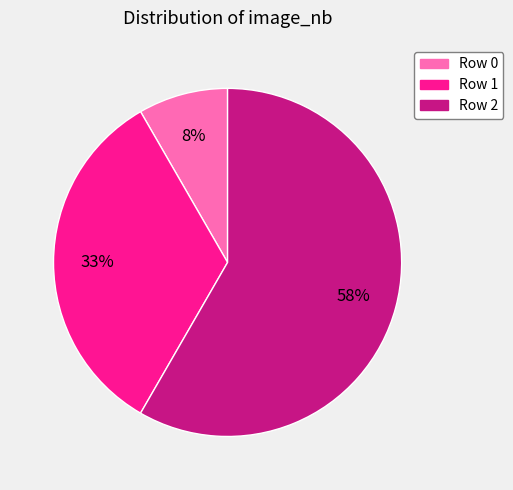

Combined, do Row 1 and Row 0 account for over 50%?

No